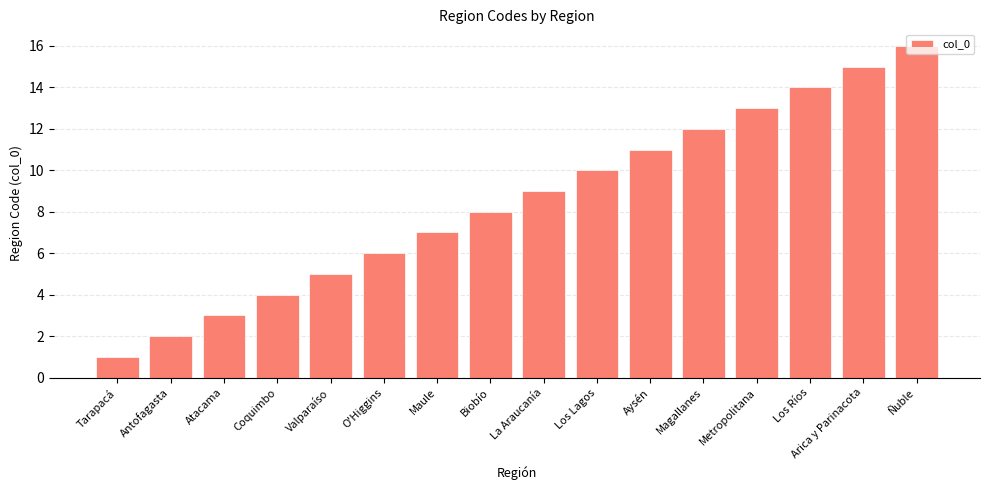

Which has a higher value, Los Ríos or Biobío?

Los Ríos